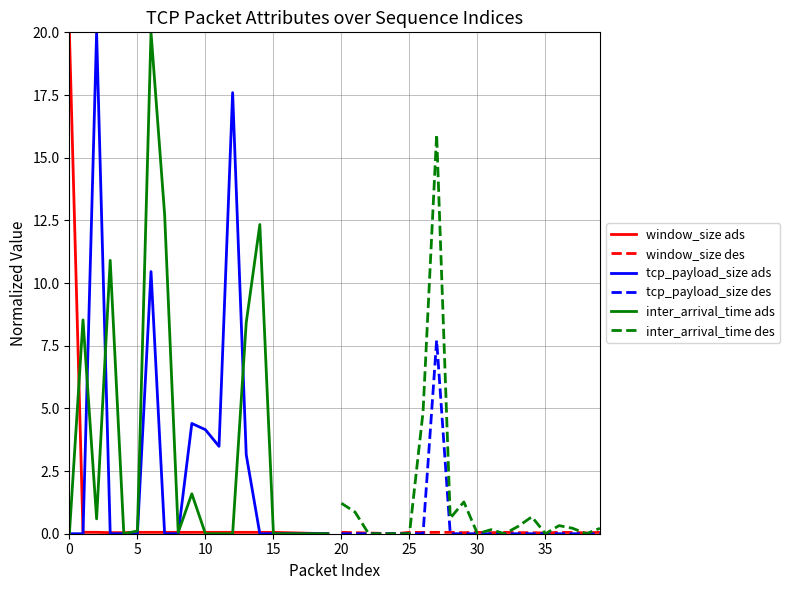

What is the maximum value for inter_arrival_time ads?

20.0